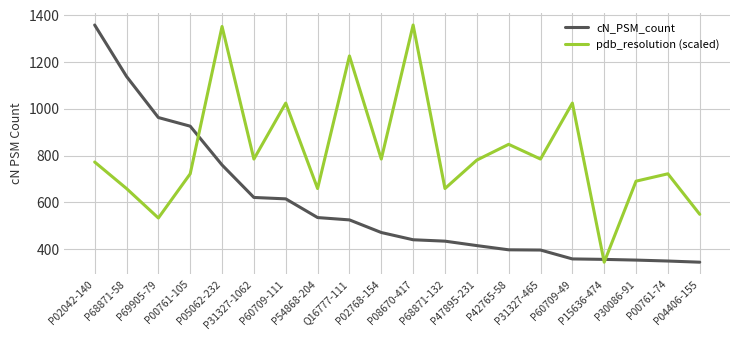

At P02768-154, list the series in order from largest to smallest.

pdb_resolution (scaled), cN_PSM_count